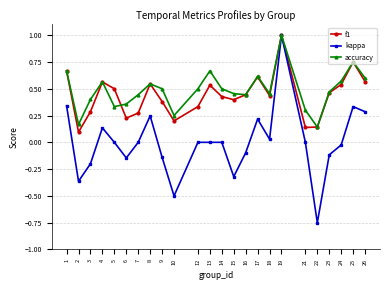

What is the sum of all accuracy values?

11.7